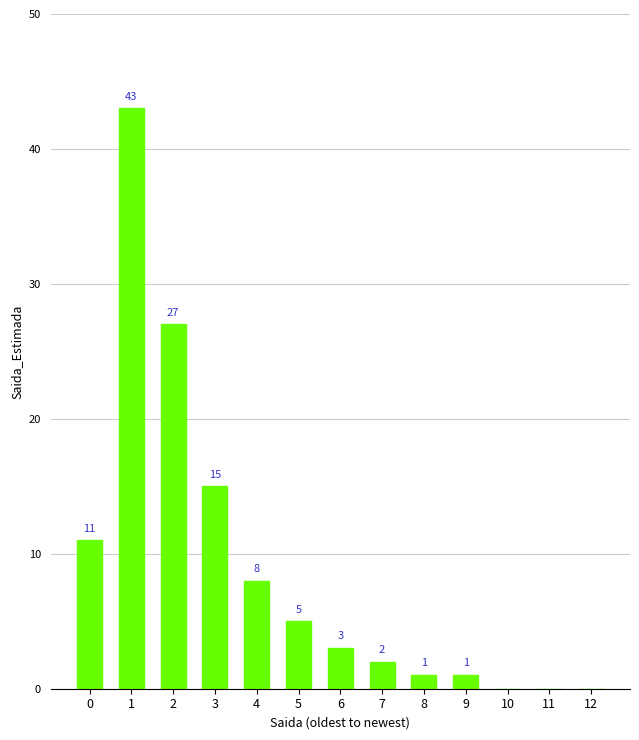

What is the sum of all values?

116